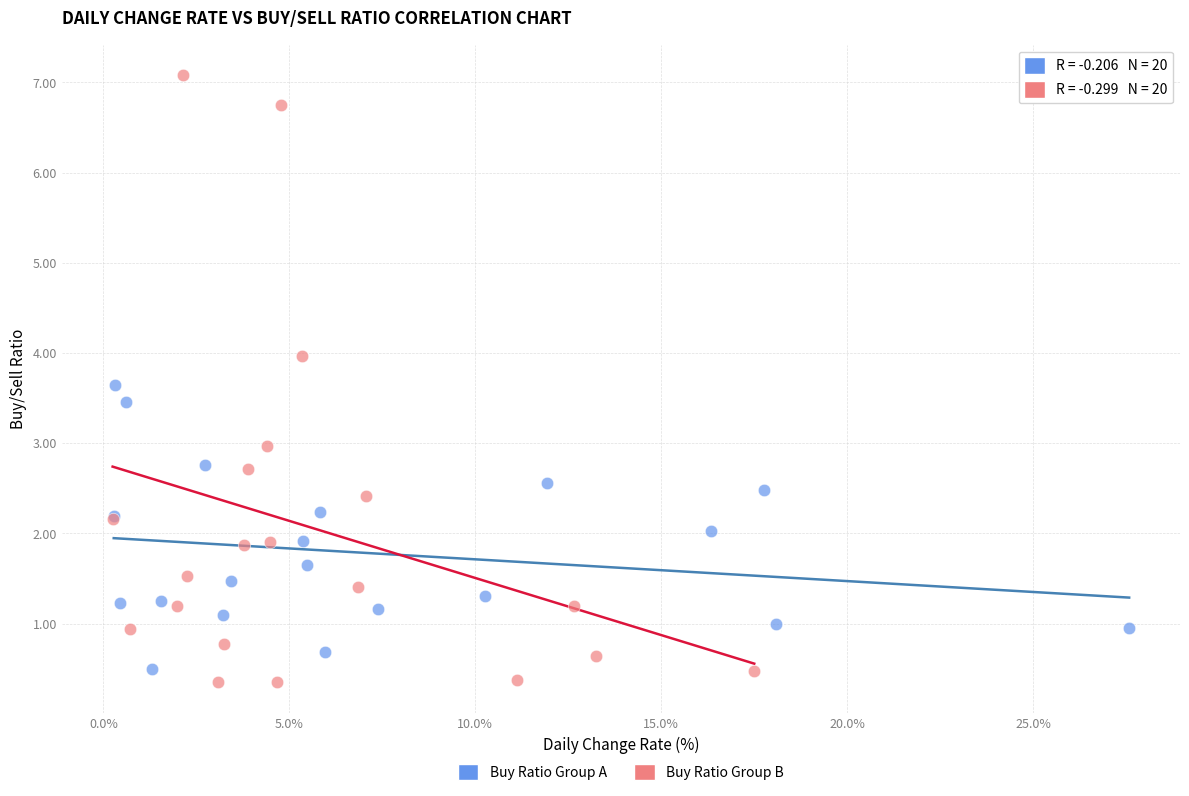

Which series has the largest Y range (max minus min)?

Buy Ratio Group B